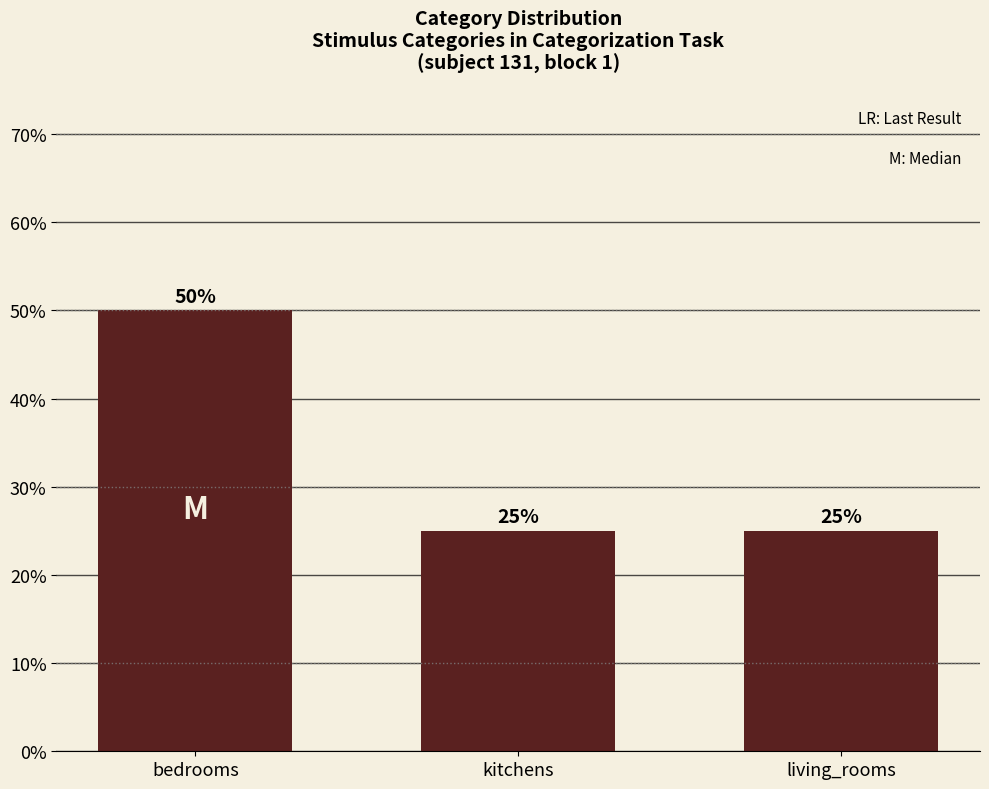

What is the sum of the values at living_rooms and bedrooms?

75